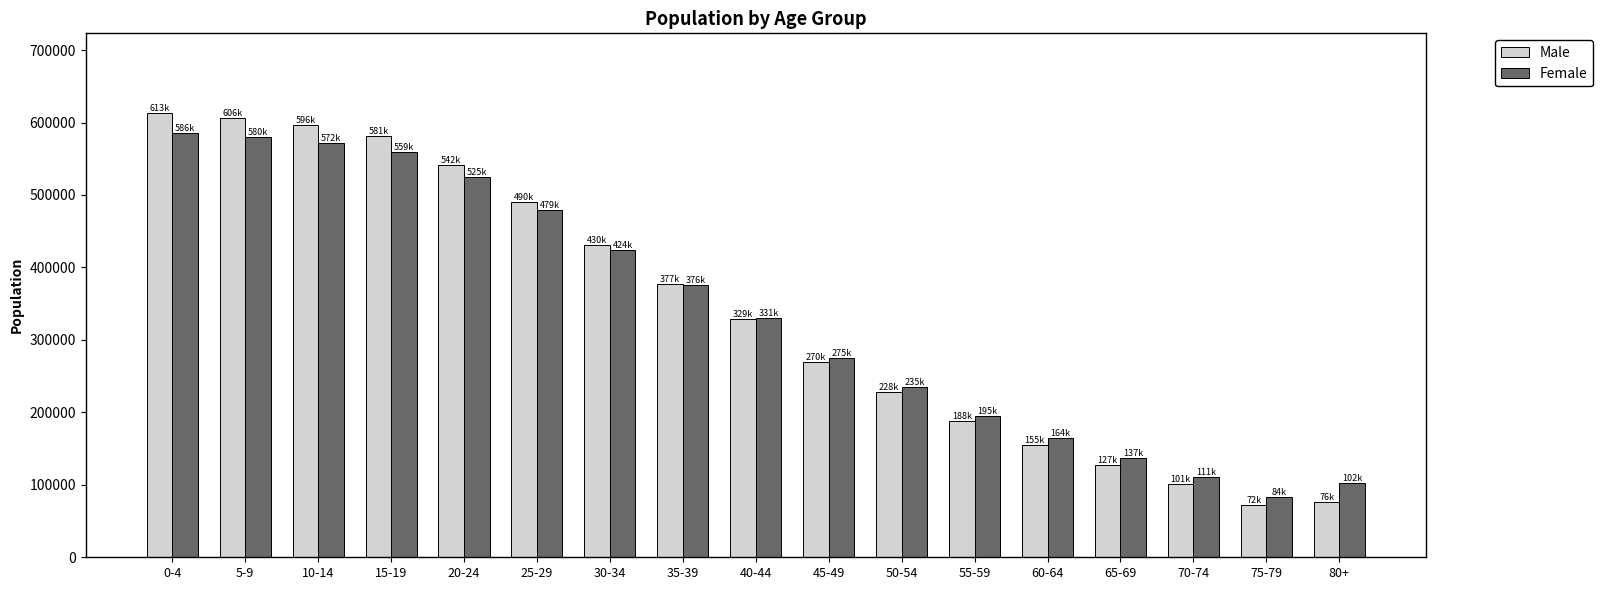

What position from the right is 40-44?

9